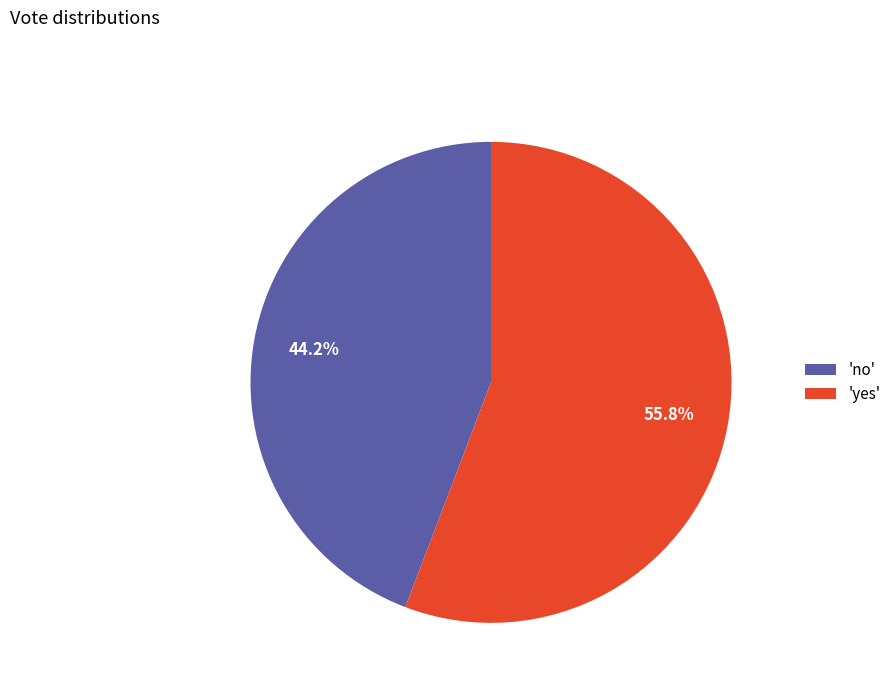

Which category accounts for the majority?

'yes'